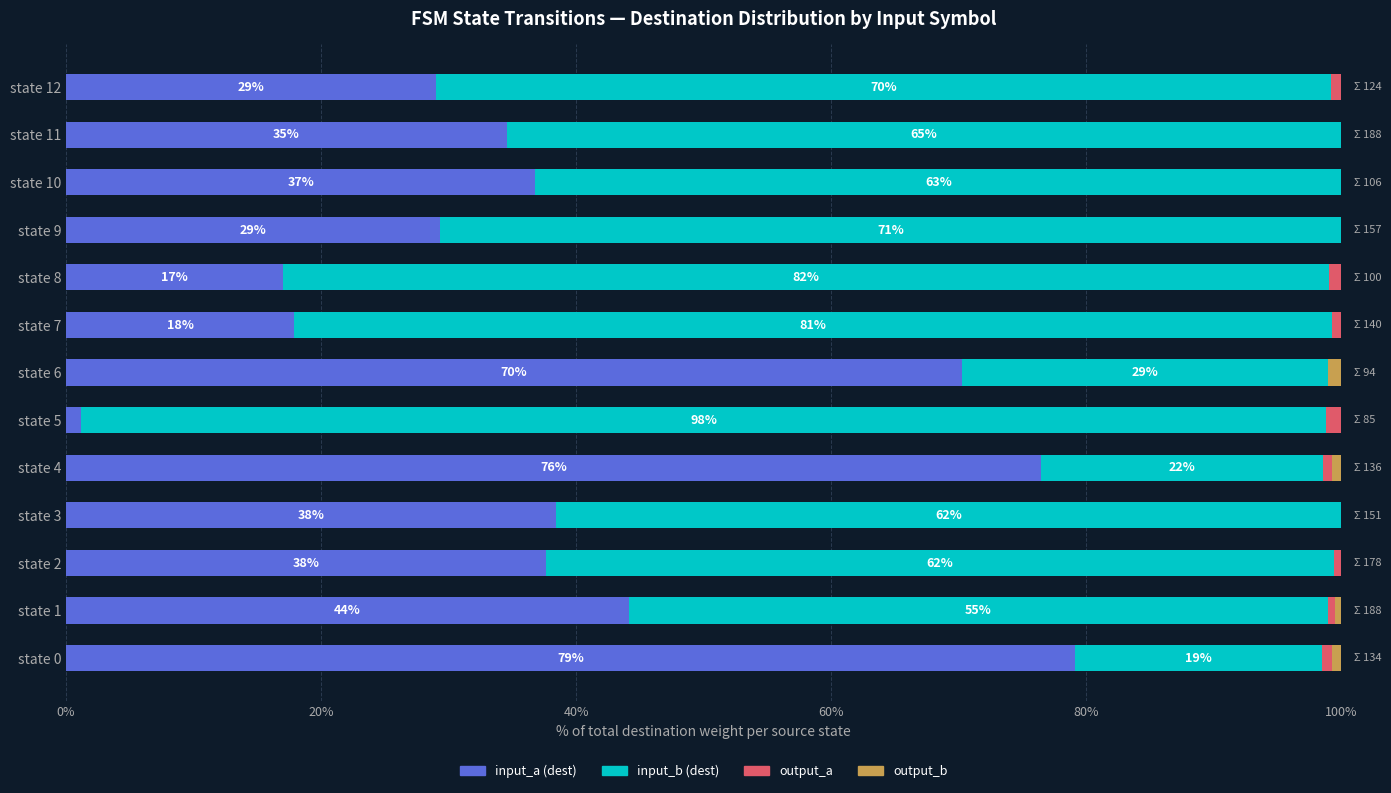

What is the highest value of the input_a (dest) series?

79.1